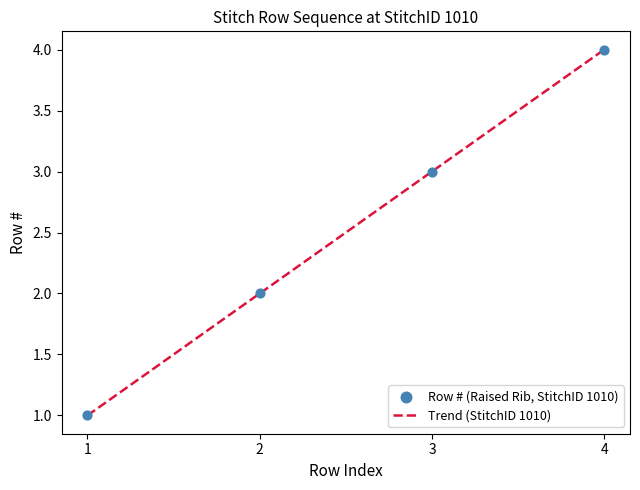

What is the change in value from 1 to 2?

+1